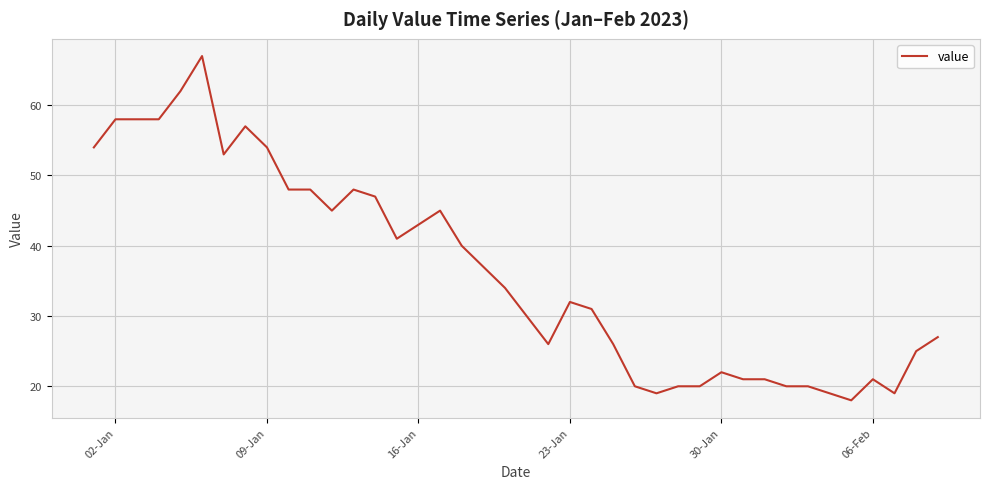

What is the difference between the maximum and minimum values?

49